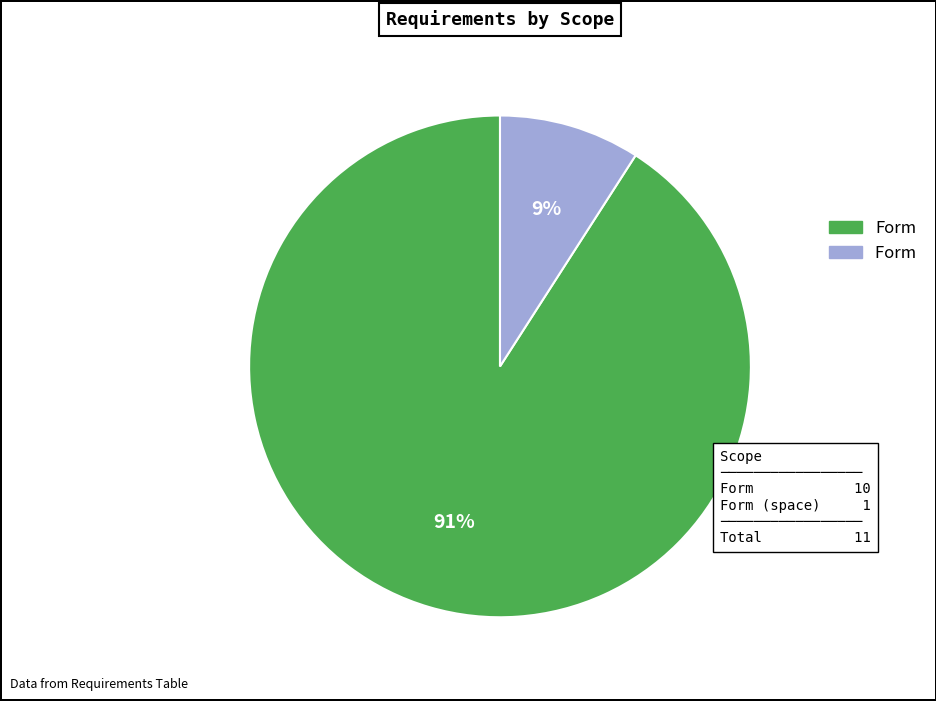

To the nearest percent, what is the average slice percentage?

50%